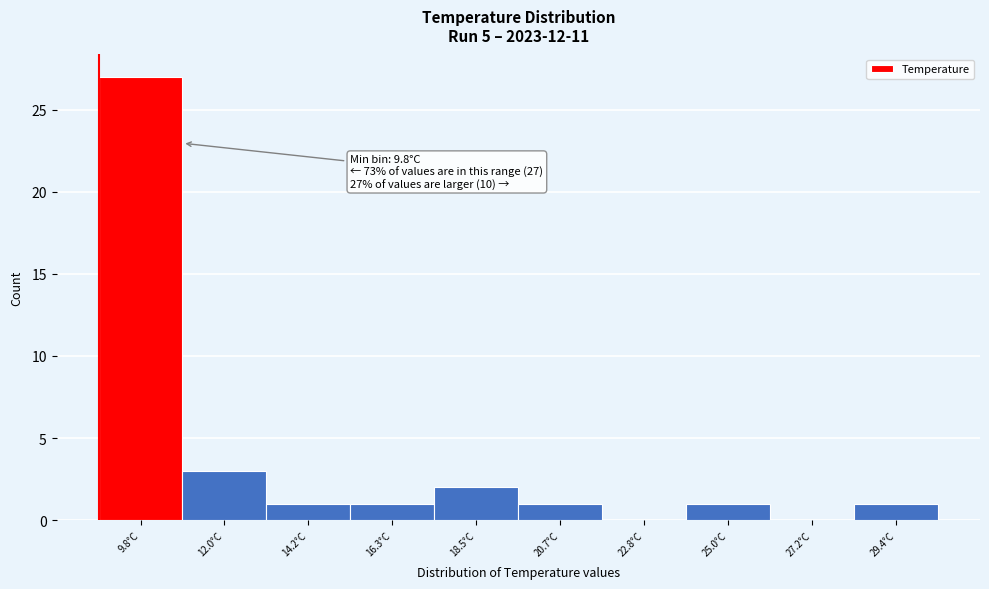

Reading left to right, extract all data points from this chart.

9.8°C=27	12.0°C=3	14.2°C=1	16.3°C=1	18.5°C=2	20.7°C=1	22.8°C=0	25.0°C=1	27.2°C=0	29.4°C=1